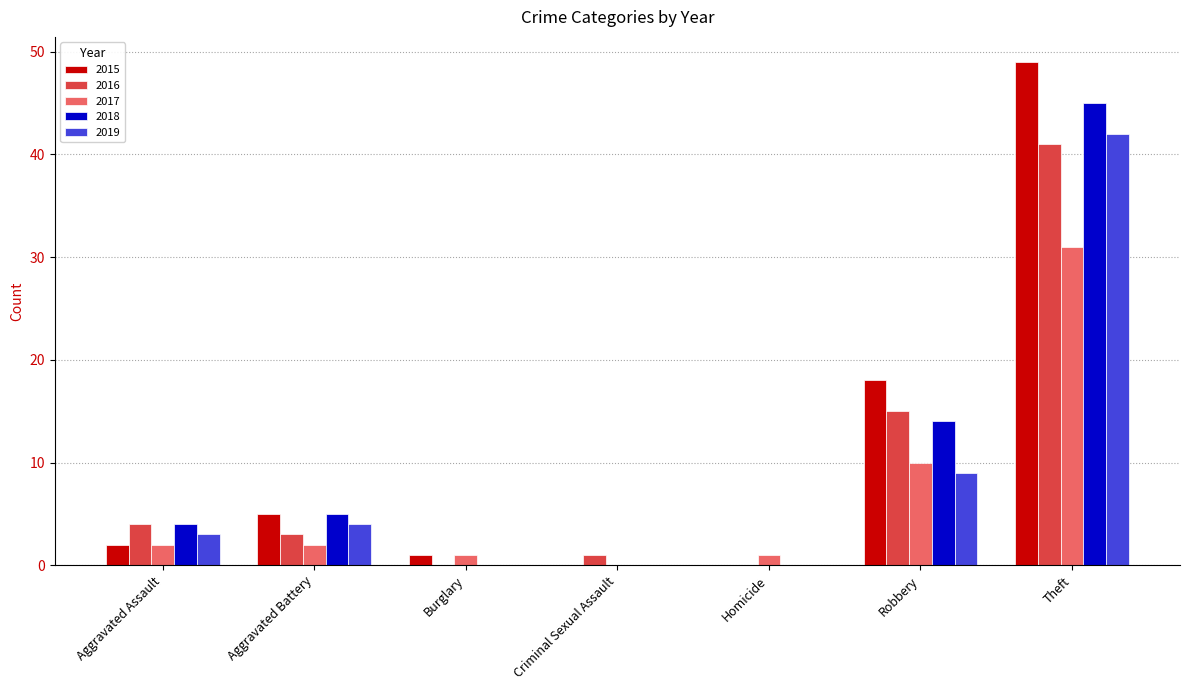

What is the sum of all 2018 values?

68